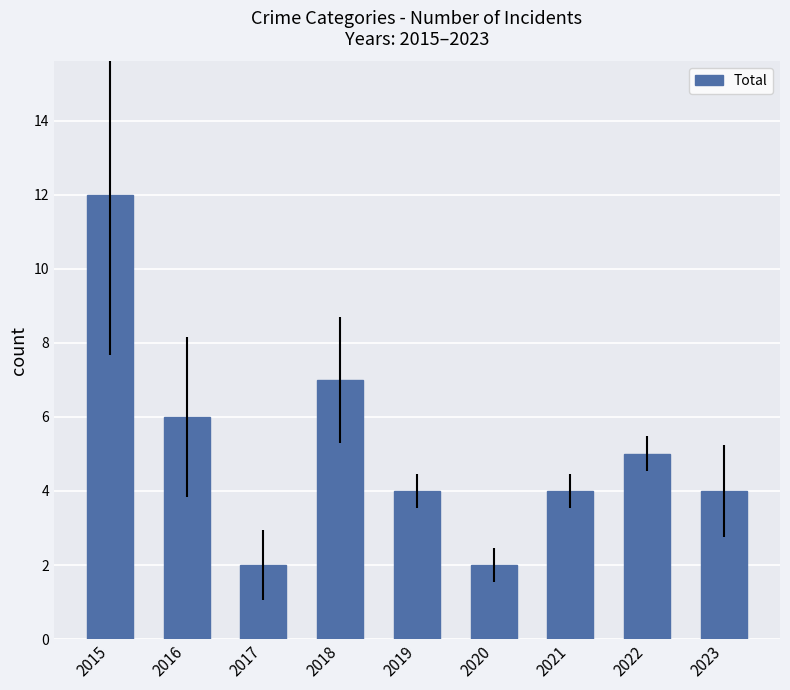

Which label corresponds to the largest value in the chart?

2015